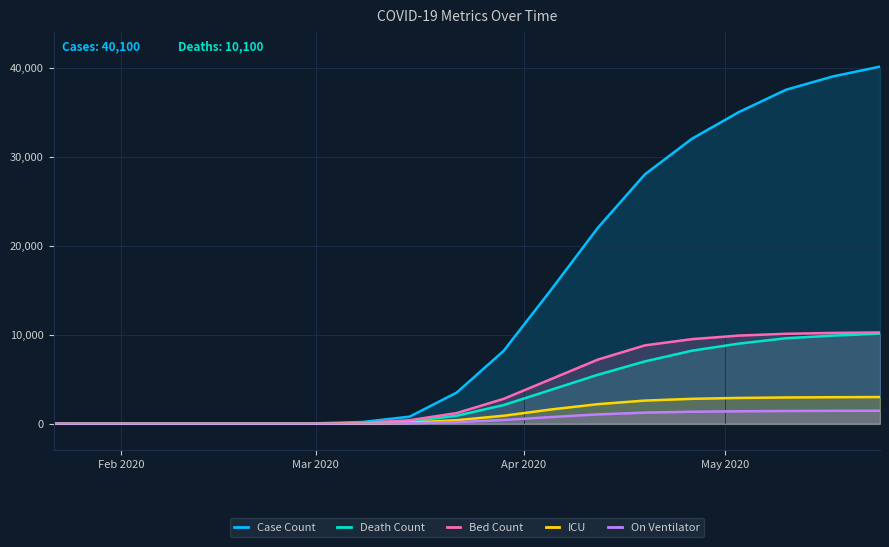

Which series has the largest total across all categories?

Case Count